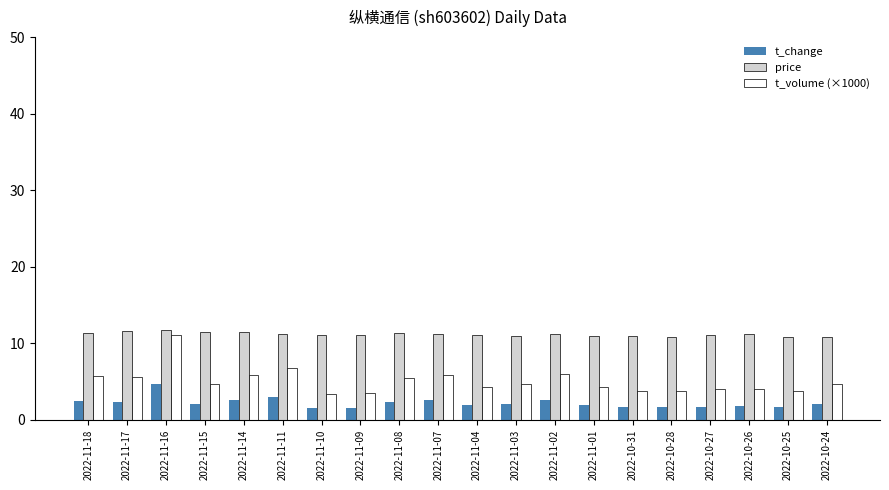

The value of t_volume (×1000) at 2022-10-27 is 4.0. True or false?

True